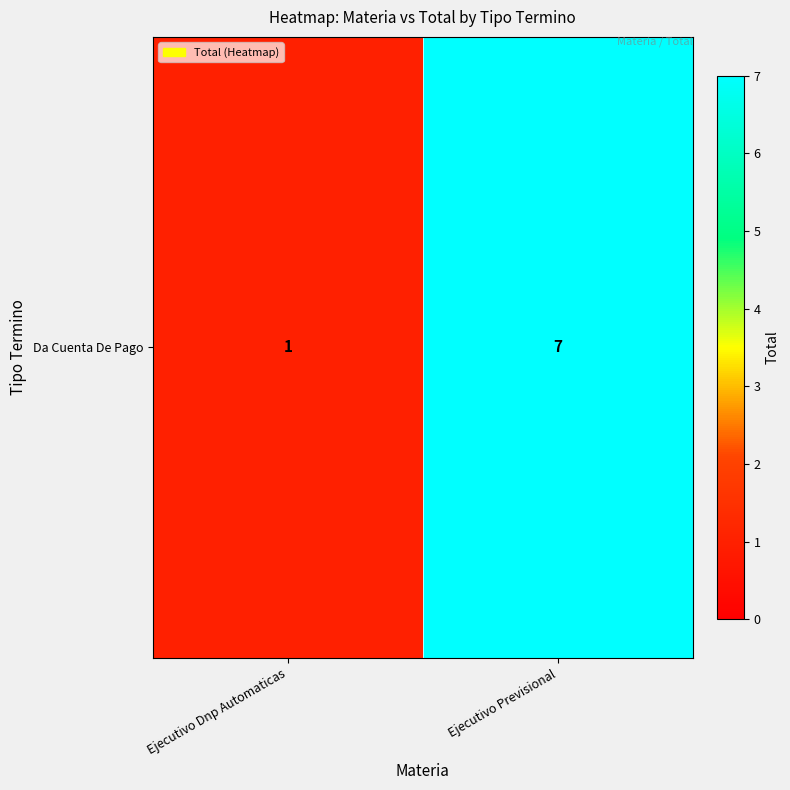

Reading left to right, extract all data points from this chart.

1	7